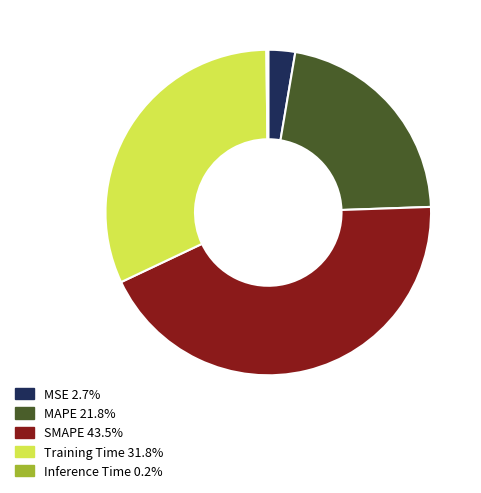

Approximately how many times larger is the value at SMAPE 43.5% compared to Training Time 31.8%?

1.4